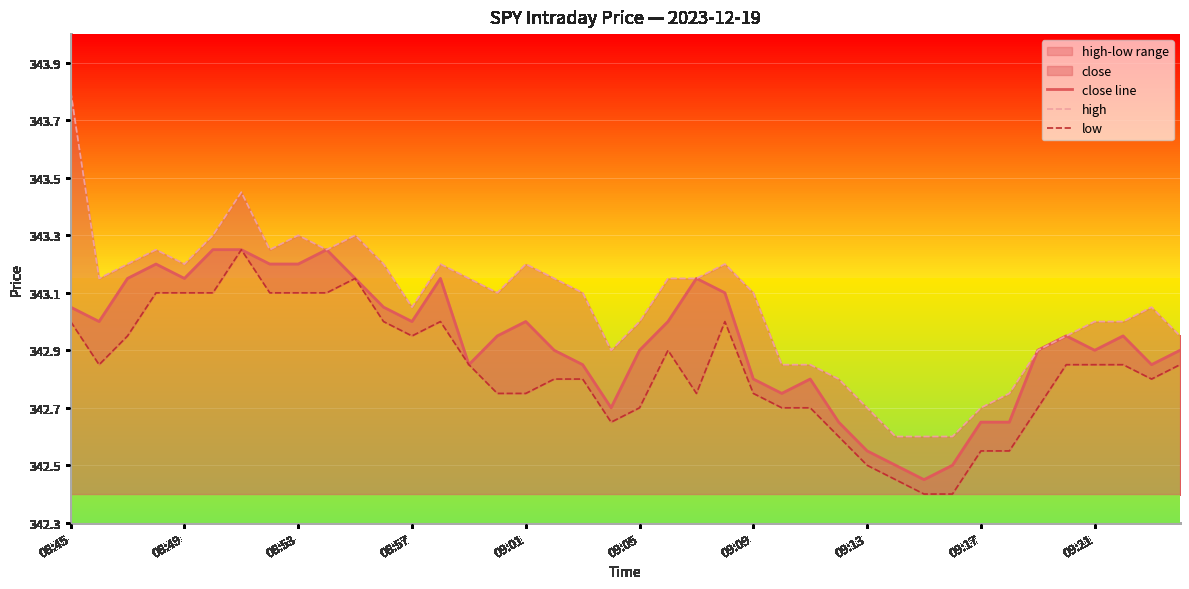

What position from the left is 17?

18